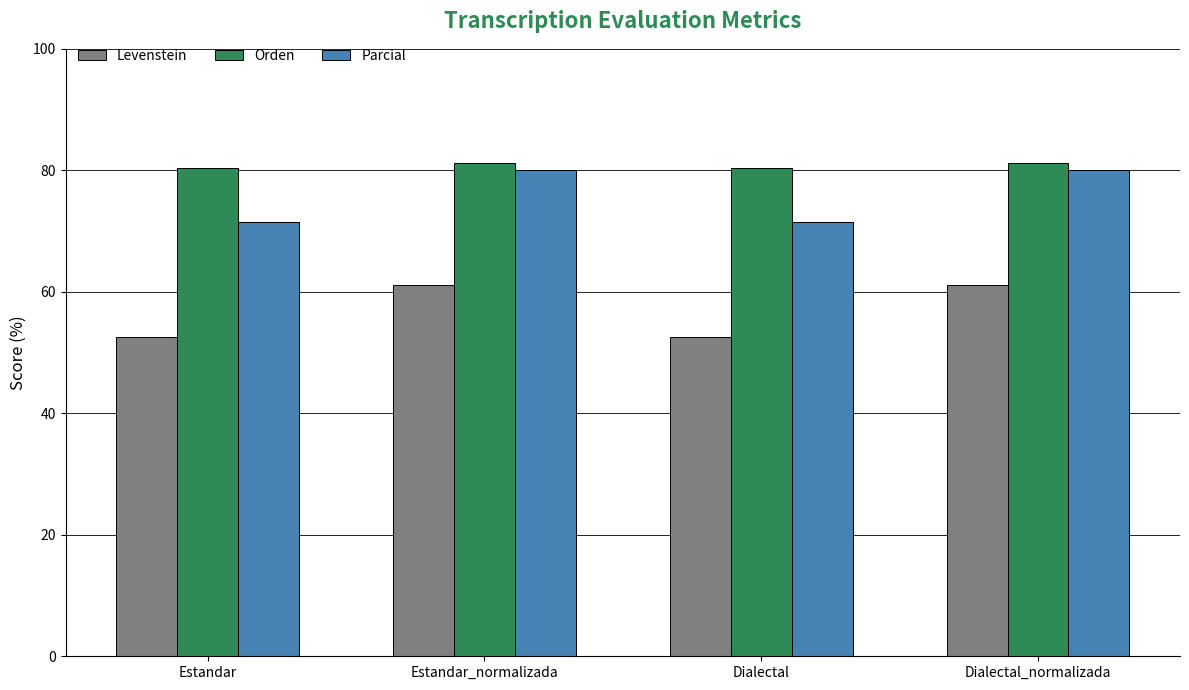

What position from the right is Dialectal?

2